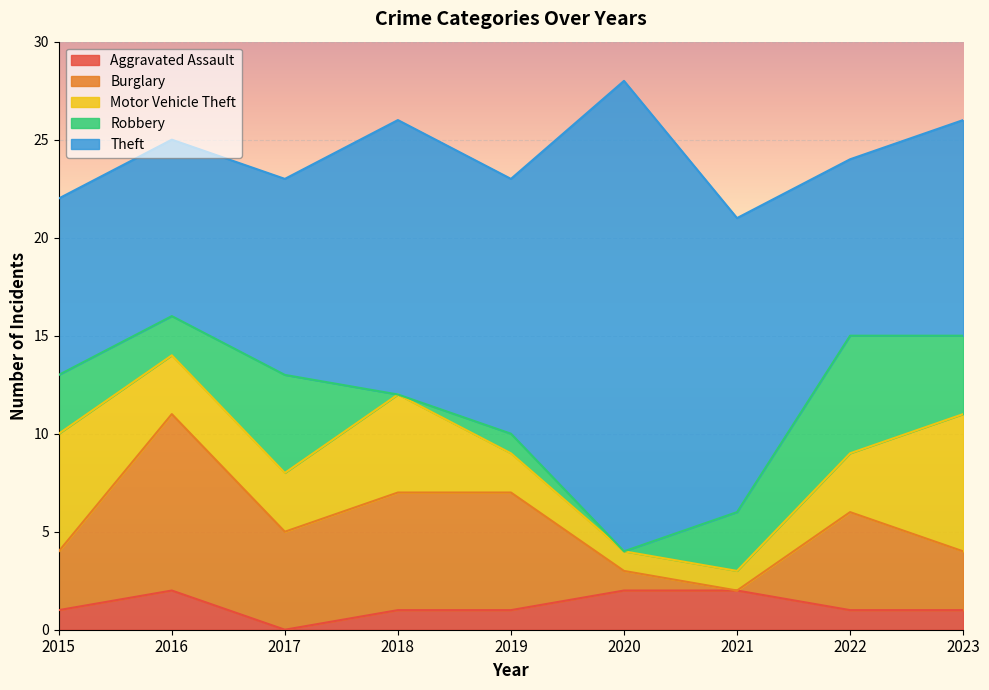

How many values in the Robbery series exceed 3?

3